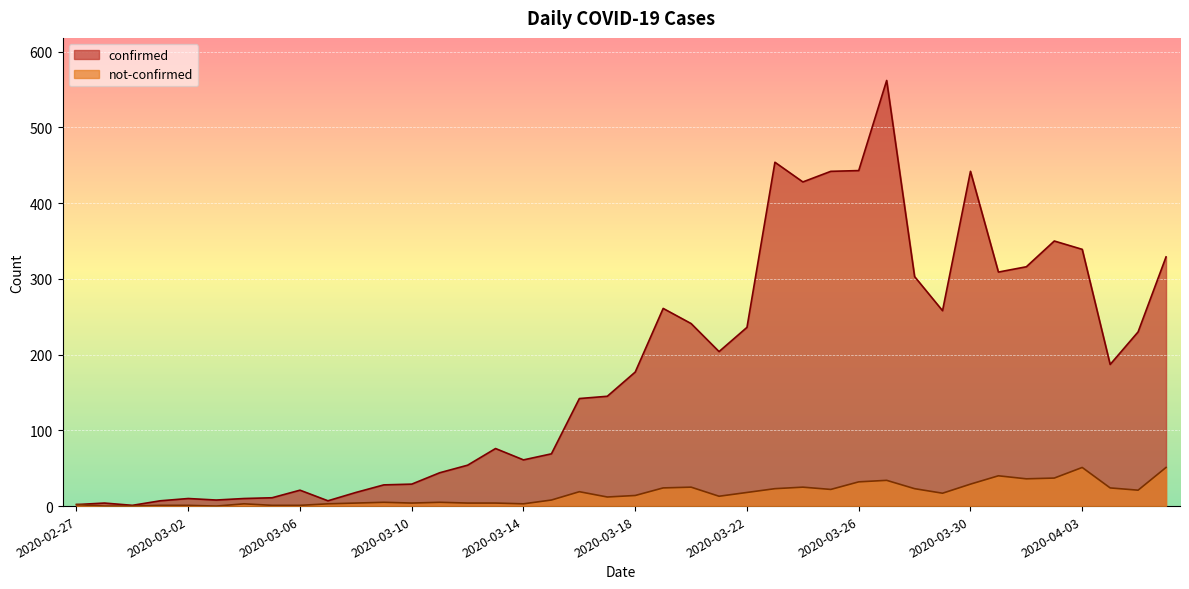

What is the total value across all series at 2020-02-29?

1